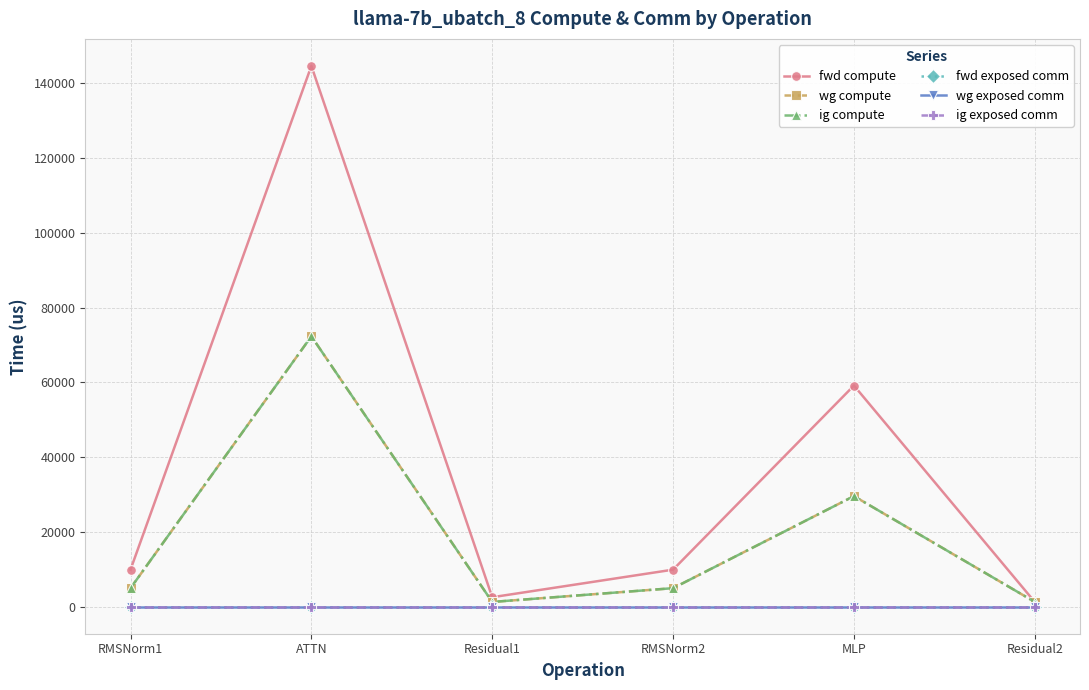

Does the chart have visible grid lines?

Yes